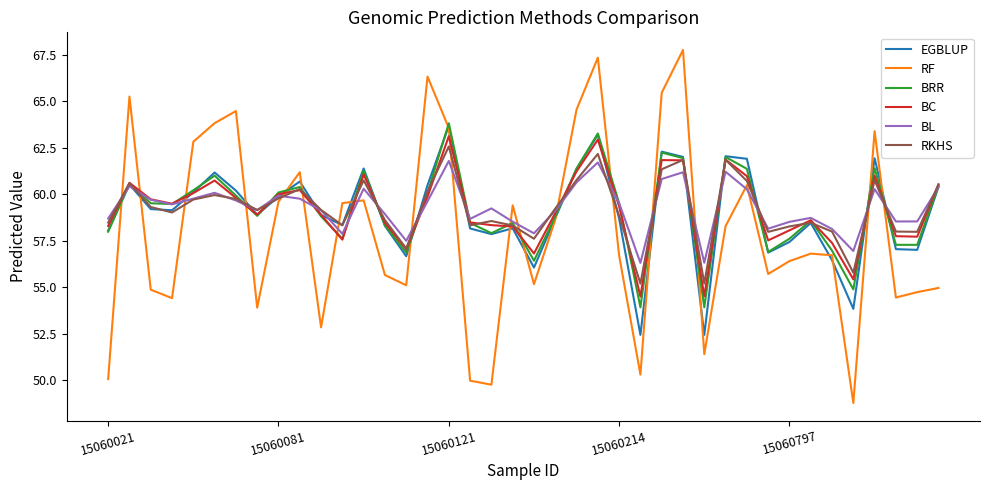

What is the minimum value for BC?

54.5